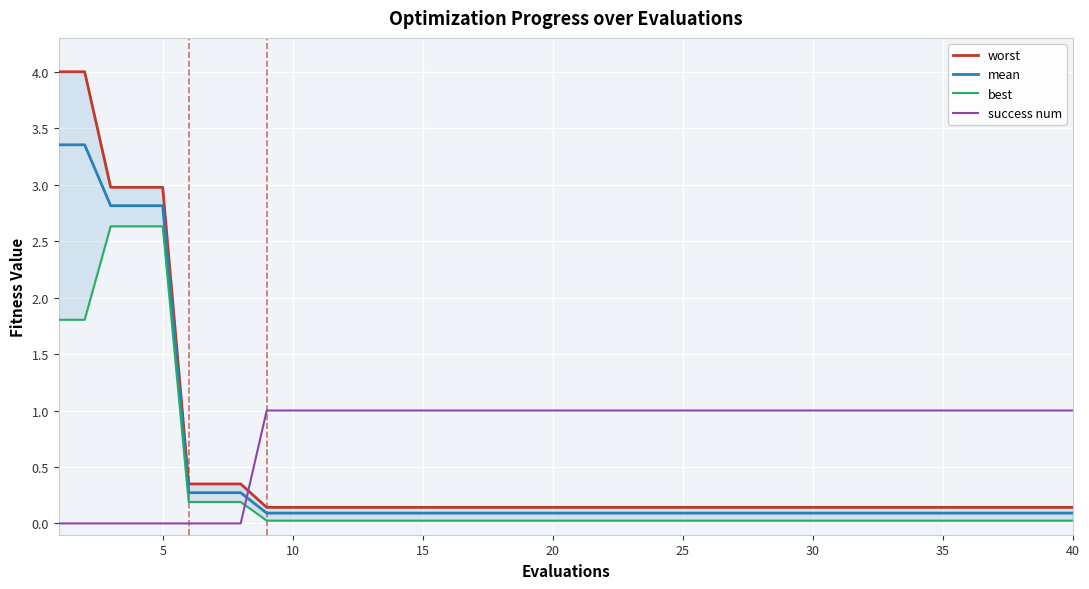

True or false: mean has more than 1 points higher than both neighbors.

False